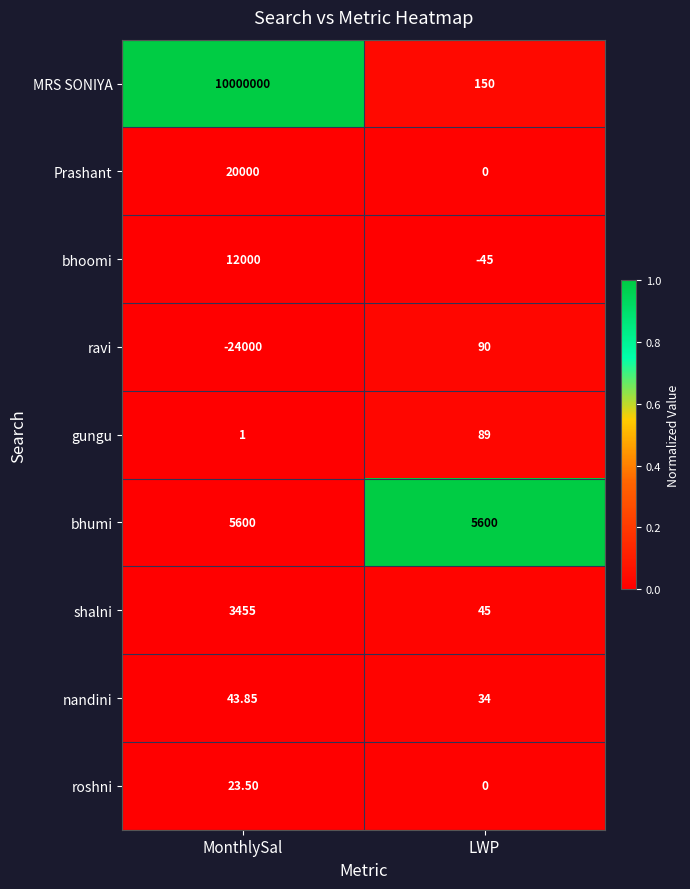

At which category is the sum across all series the highest?

MonthlySal